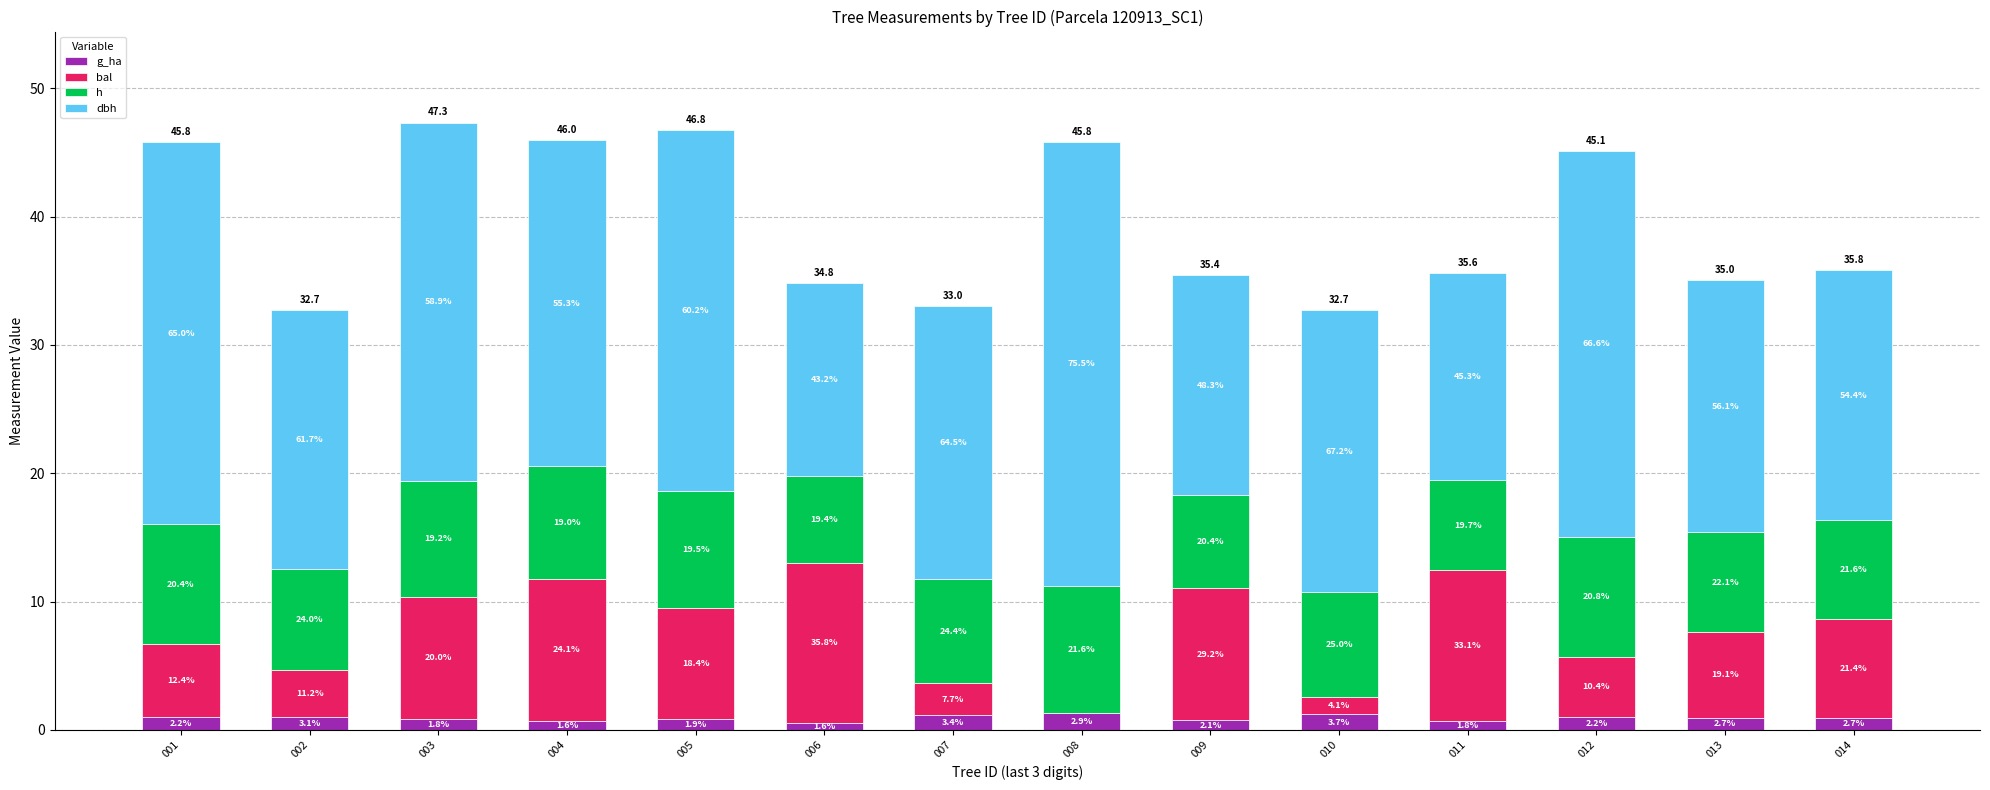

Does the chart contain stacked bars?

Yes